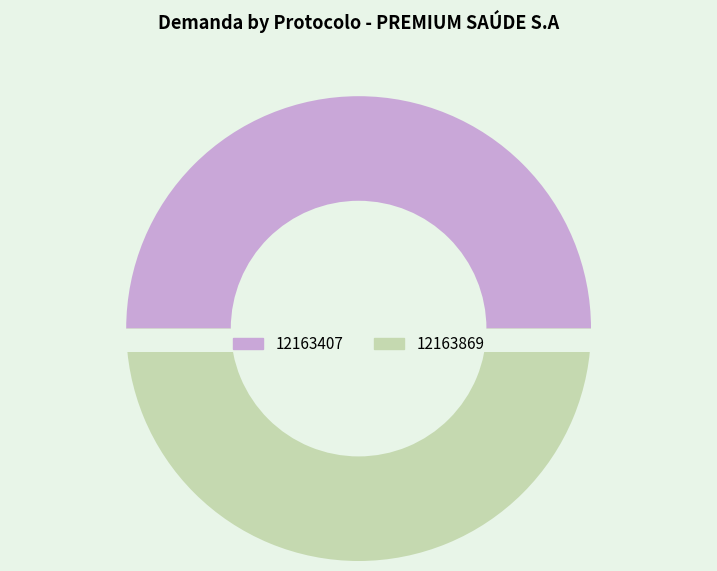

Between 12163407 and 12163869, which is larger?

12163869